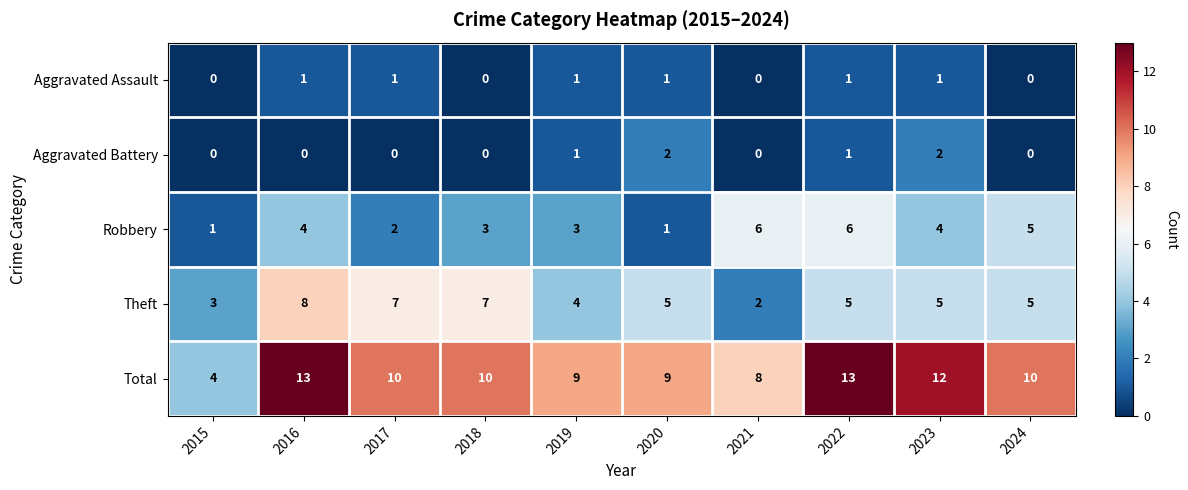

Count the Aggravated Assault values in the range 0 to 1.

10